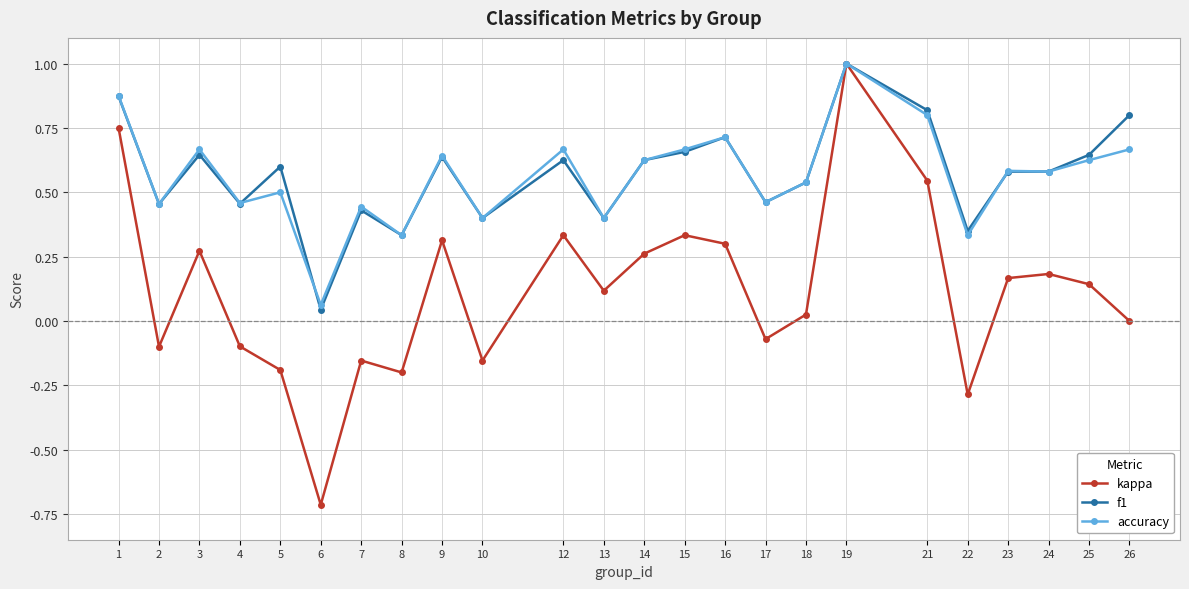

True or false: accuracy has more than 0 points higher than both neighbors.

True